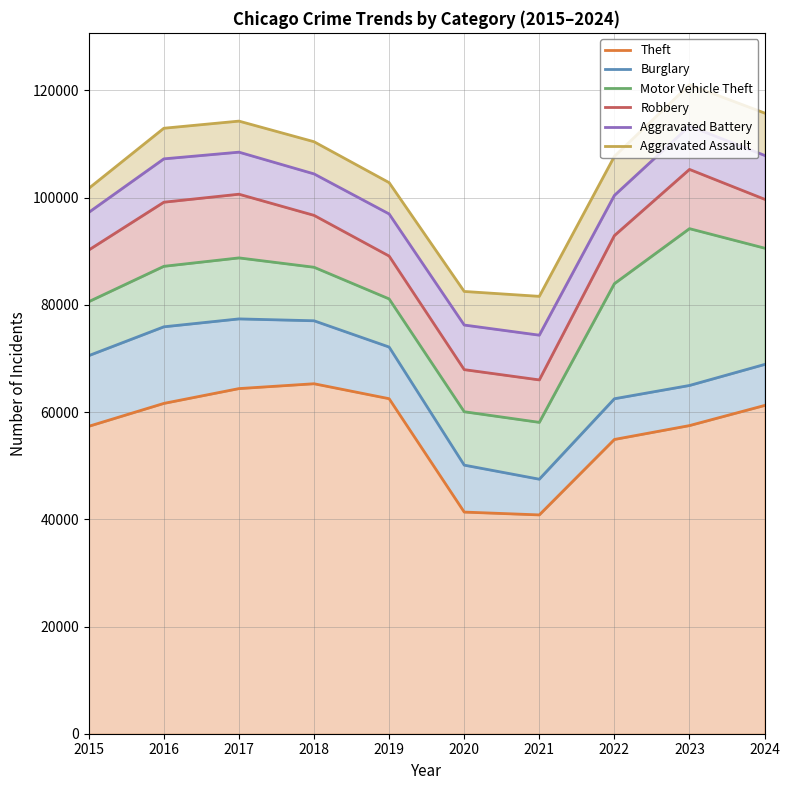

What is the value of the Theft point at the 8th from the left?

54897